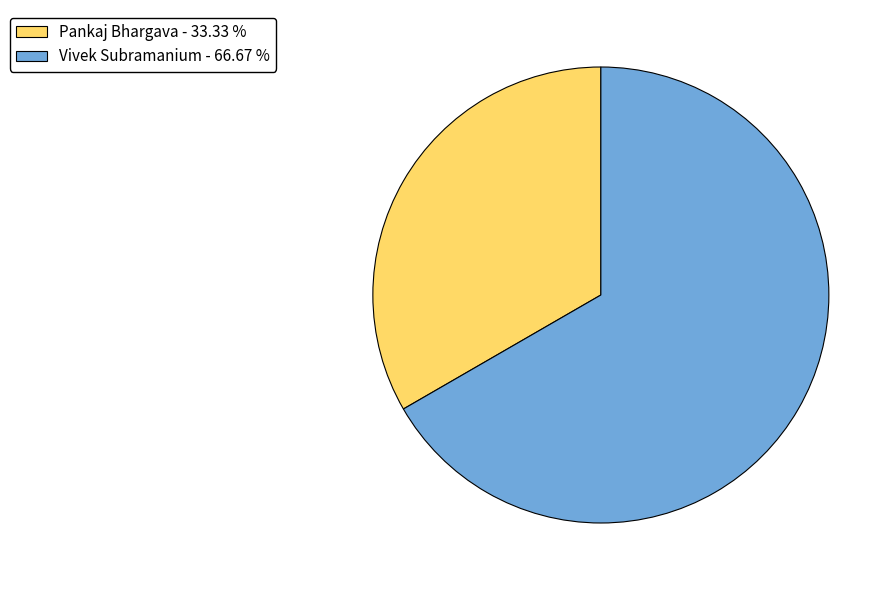

Combined, do Vivek Subramanium - 66.67 % and Pankaj Bhargava - 33.33 % account for over 50%?

Yes